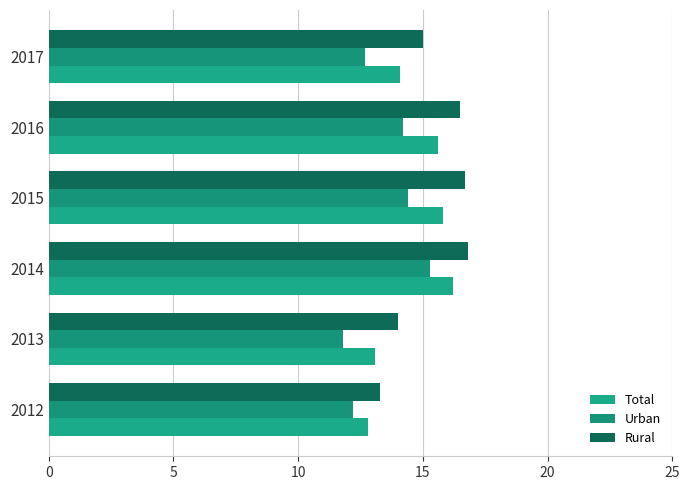

What is the smallest value displayed?

11.8